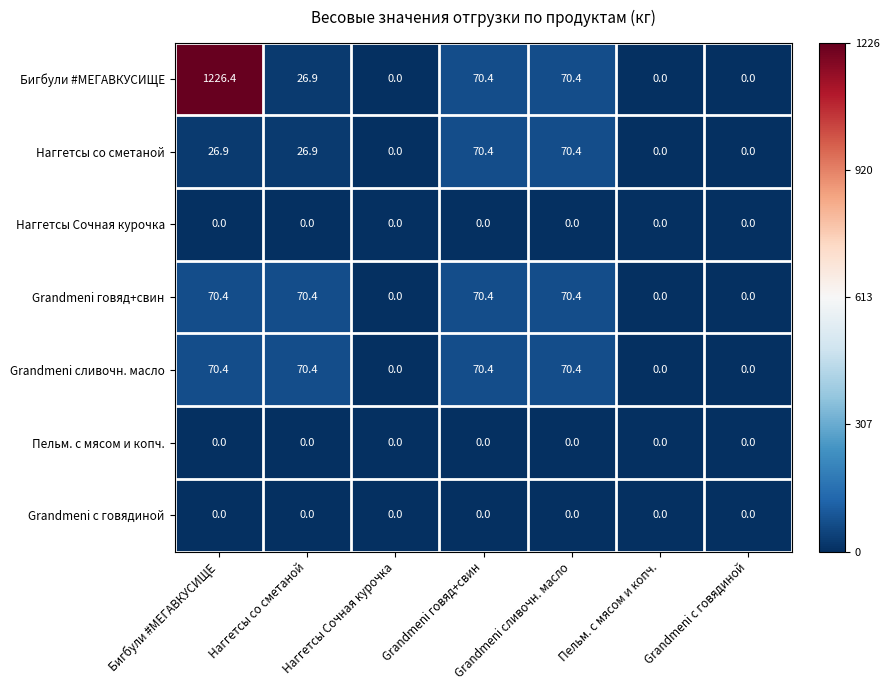

Is it true that Grandmeni говяд+свин equals -48.9 at Пельм. с мясом и копч.?

False